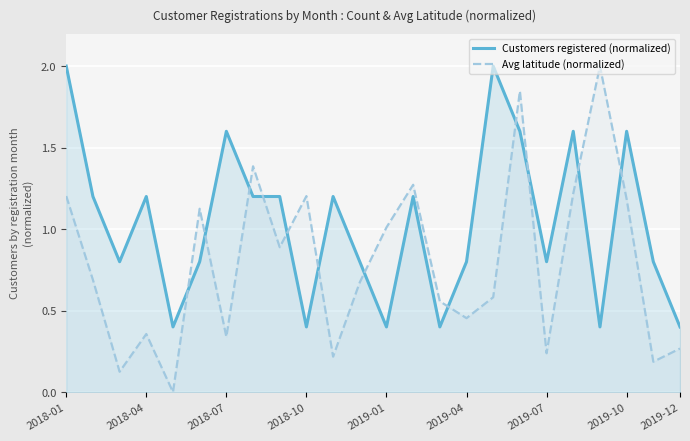

What is the sum of all Avg latitude (normalized) values?

19.0